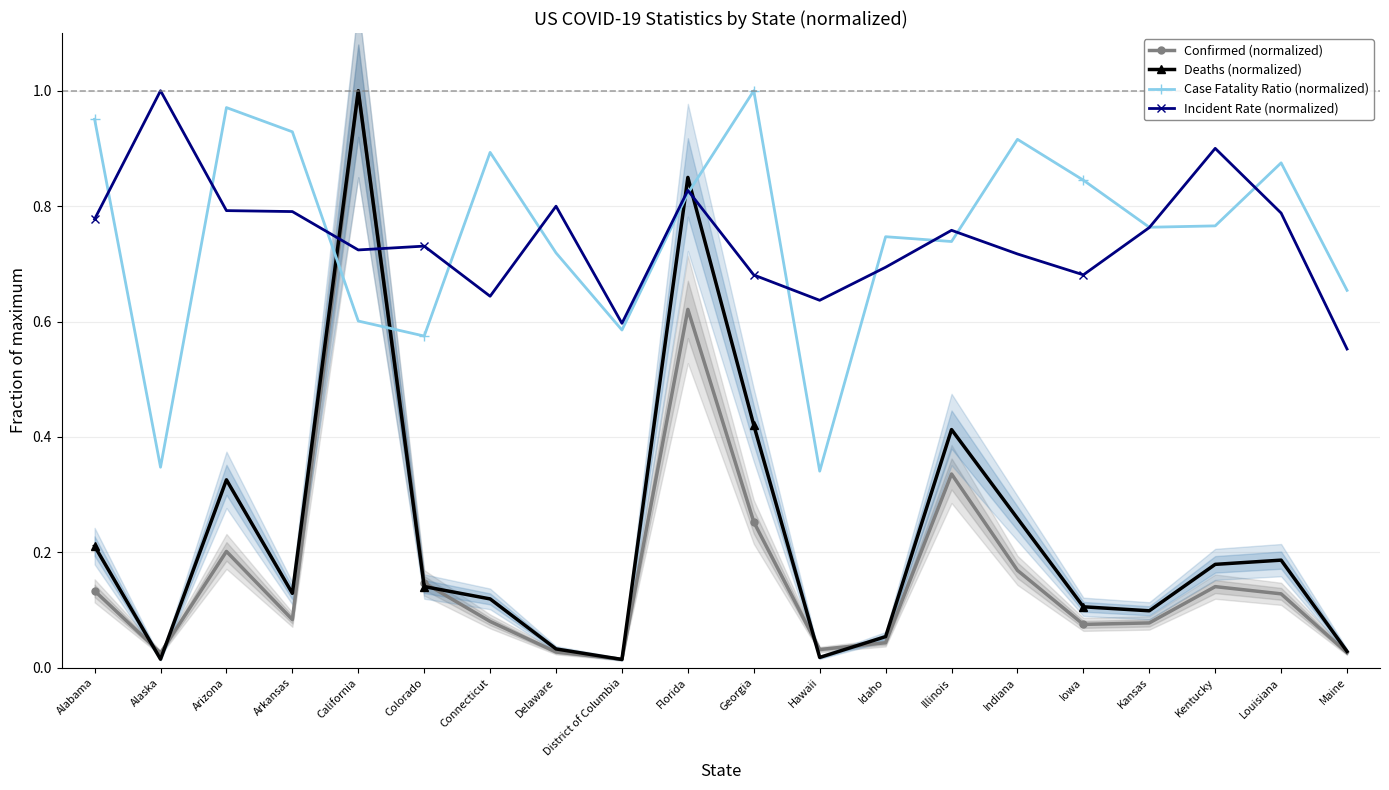

Is the value of Case Fatality Ratio (normalized) at Idaho greater than the value of Incident Rate (normalized) at Illinois?

No